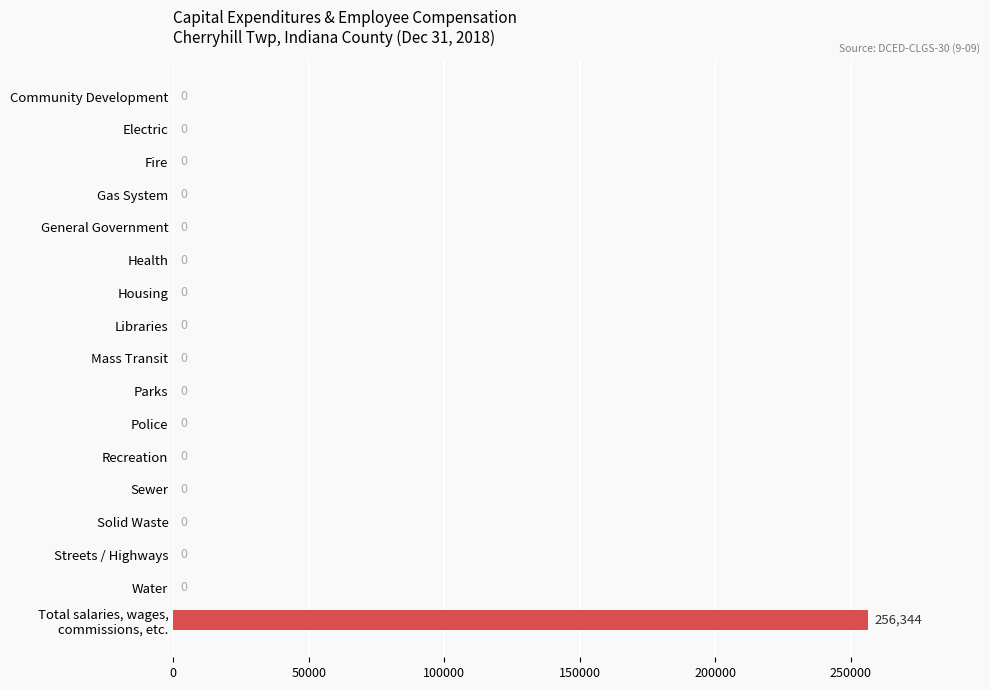

What is the sum of all values?

256344